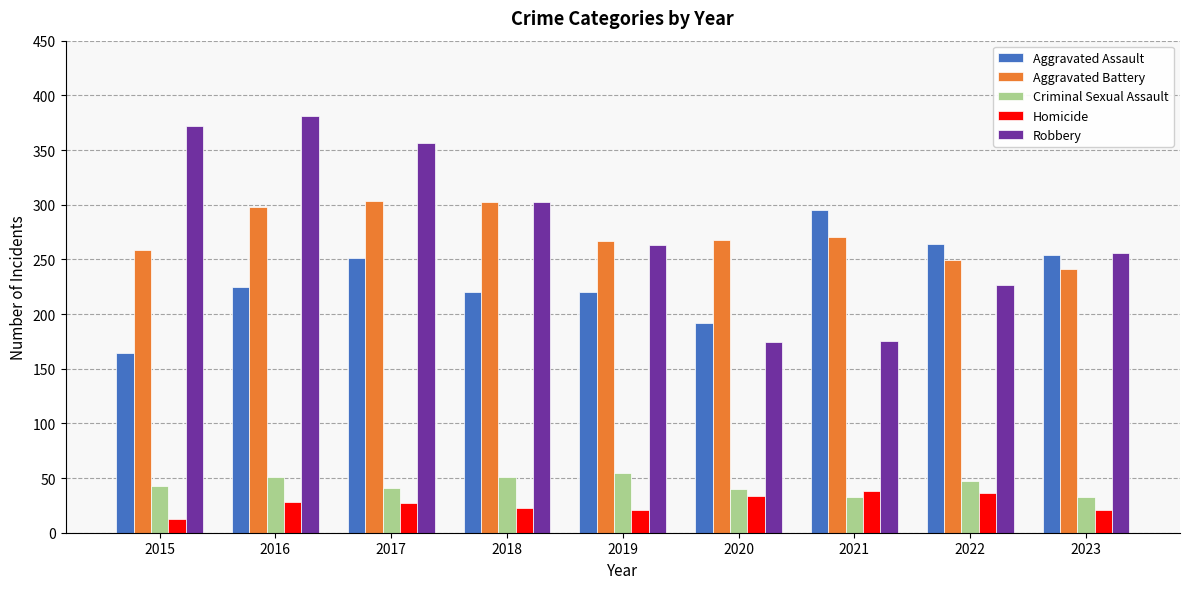

True or false: Aggravated Battery has a value of 259 at 2015.

True